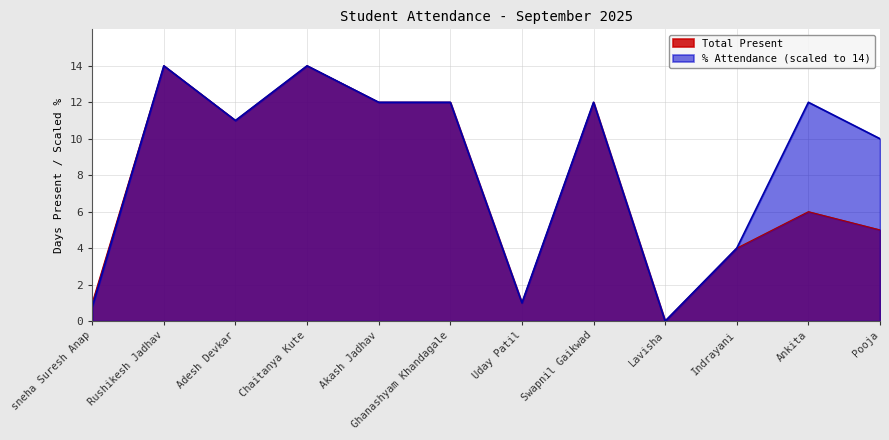

What is the sum of the % Attendance values at Adesh Devkar and Uday Patil?

12.0